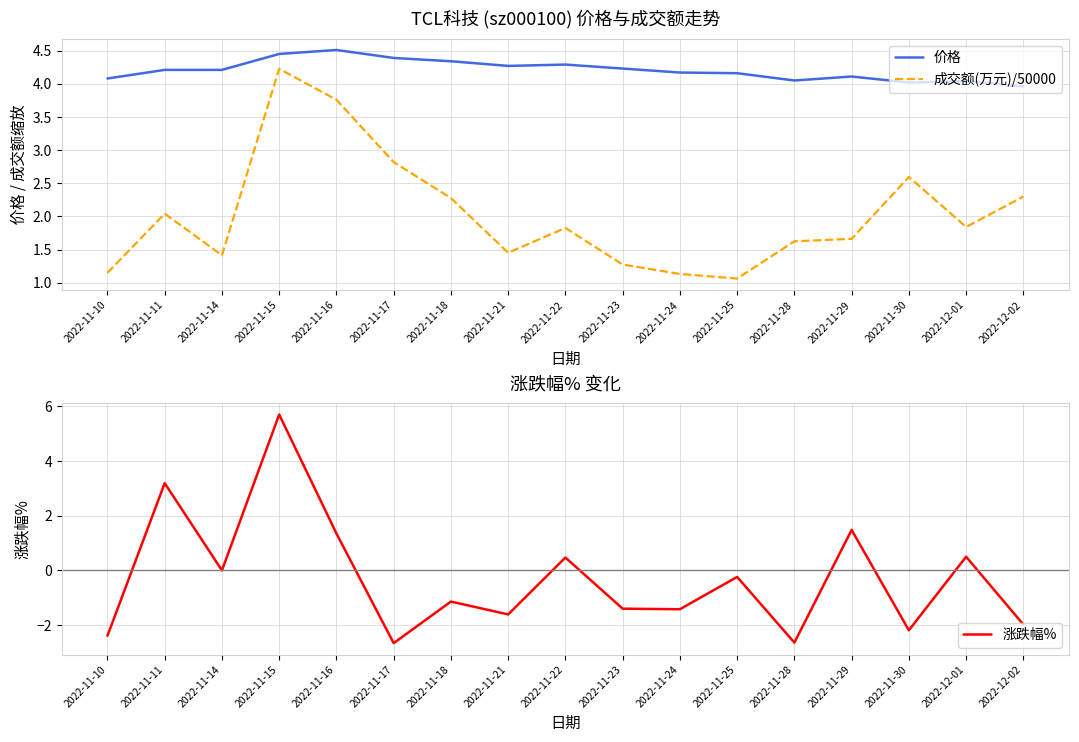

How many intersections are there between 价格 and 涨跌幅%?

2